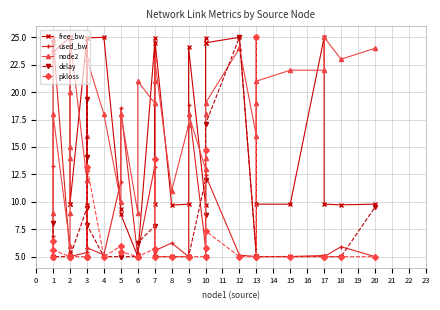

True or false: node2 and delay intersect in this chart.

True